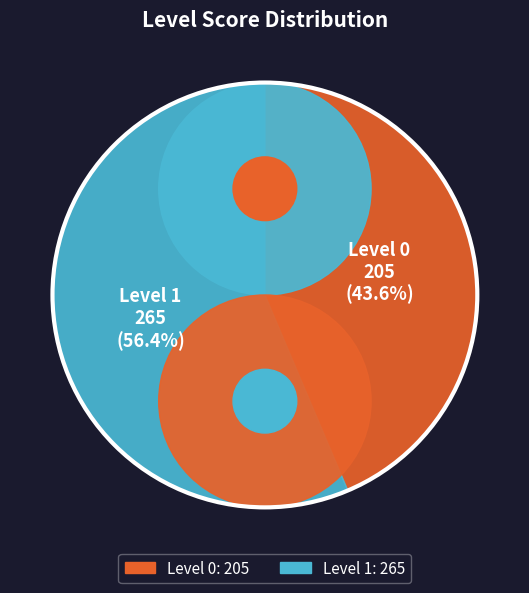

What is the change in value from Level 0 to Level 1?

+60